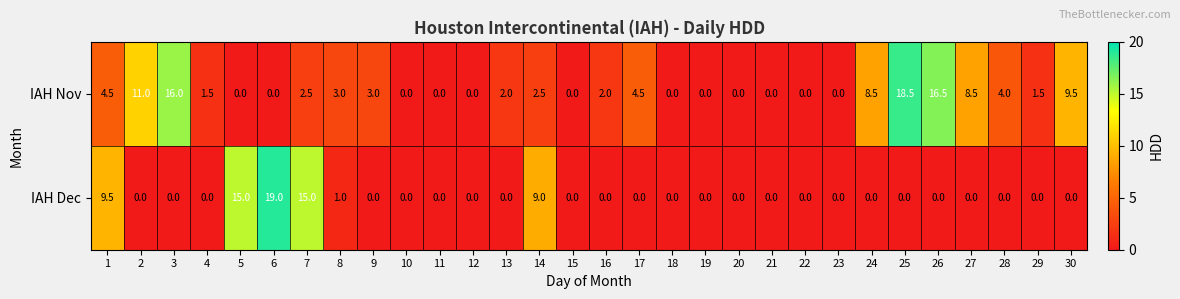

Rank the series by their average value, from lowest to highest.

IAH Dec, IAH Nov